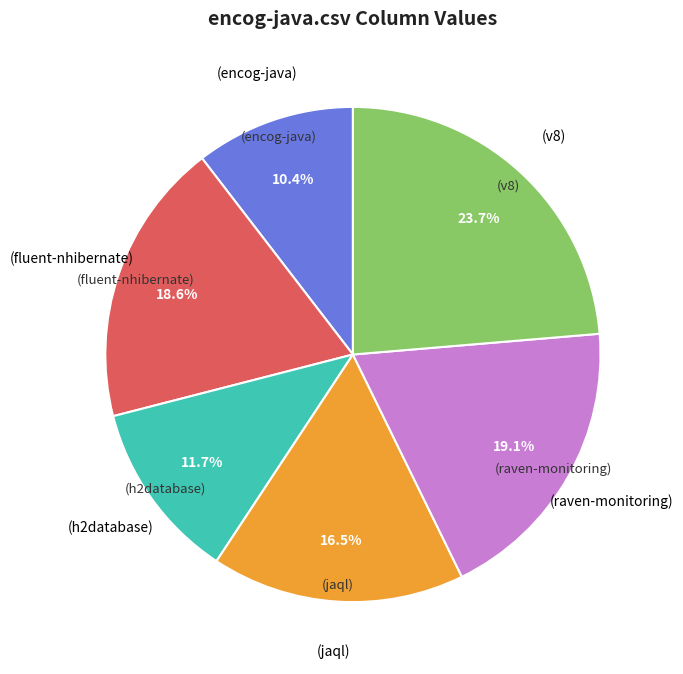

Does any single category account for the majority?

No